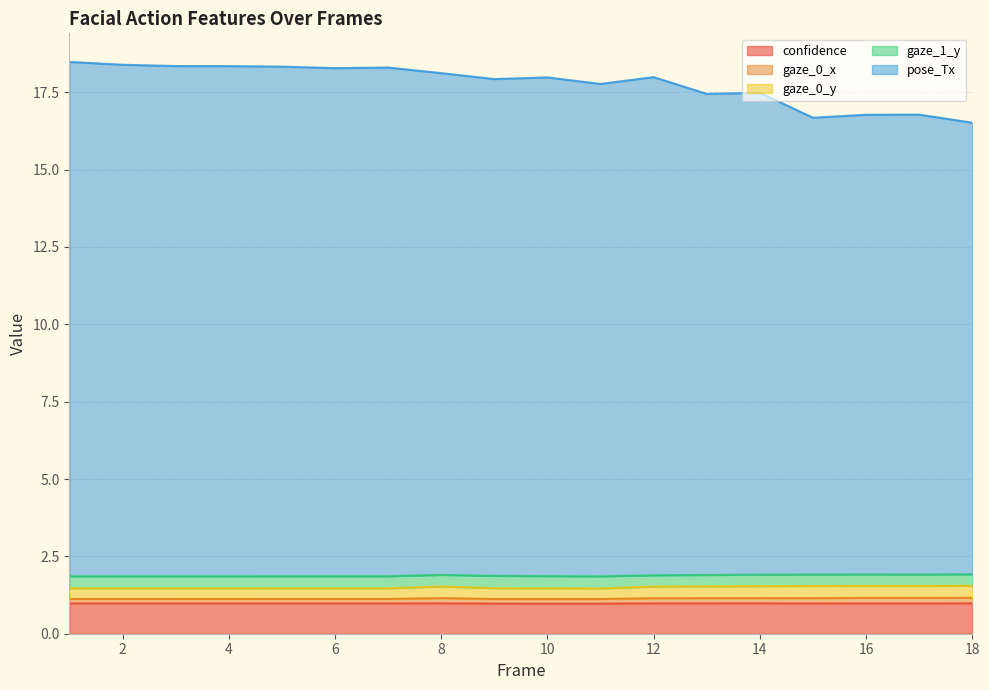

What is the highest value of the confidence series?

1.0